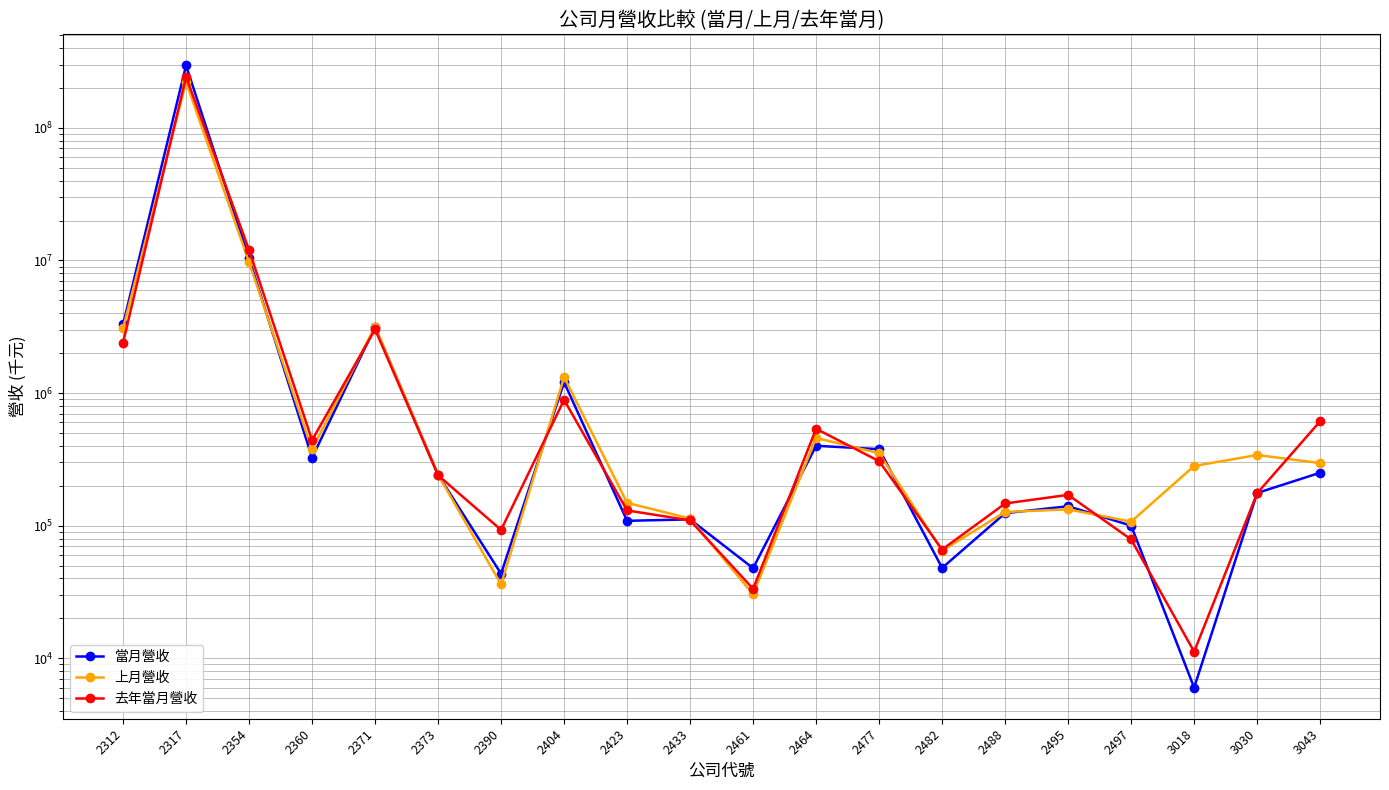

Read the 當月營收 value at 2464.

400344